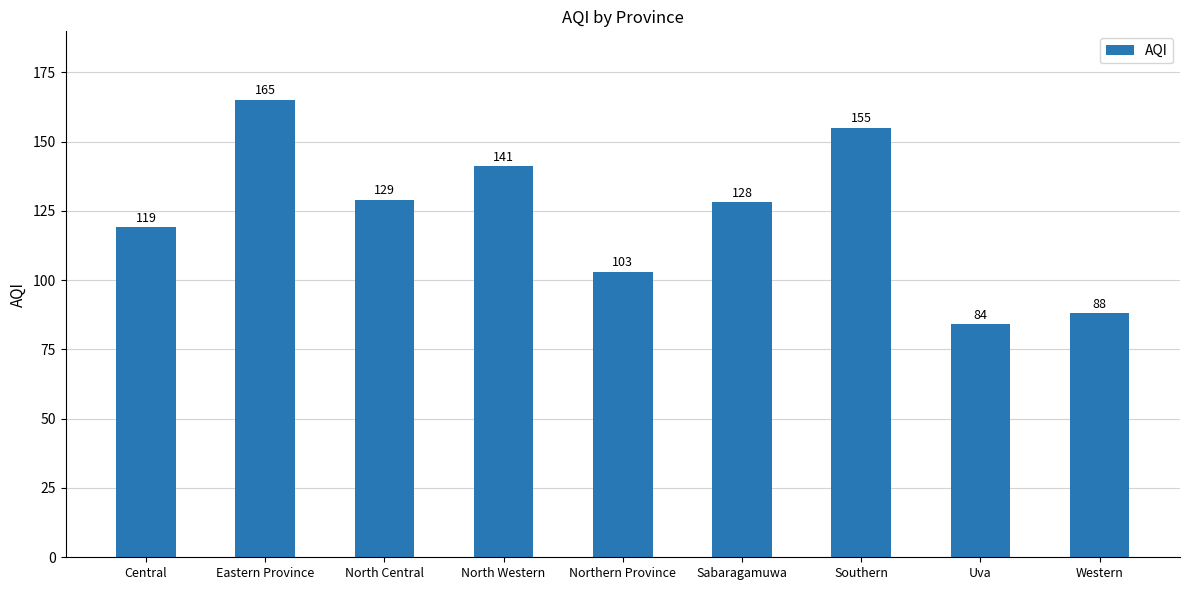

Reading left to right, extract all data points from this chart.

Central=119	Eastern Province=165	North Central=129	North Western=141	Northern Province=103	Sabaragamuwa=128	Southern=155	Uva=84	Western=88